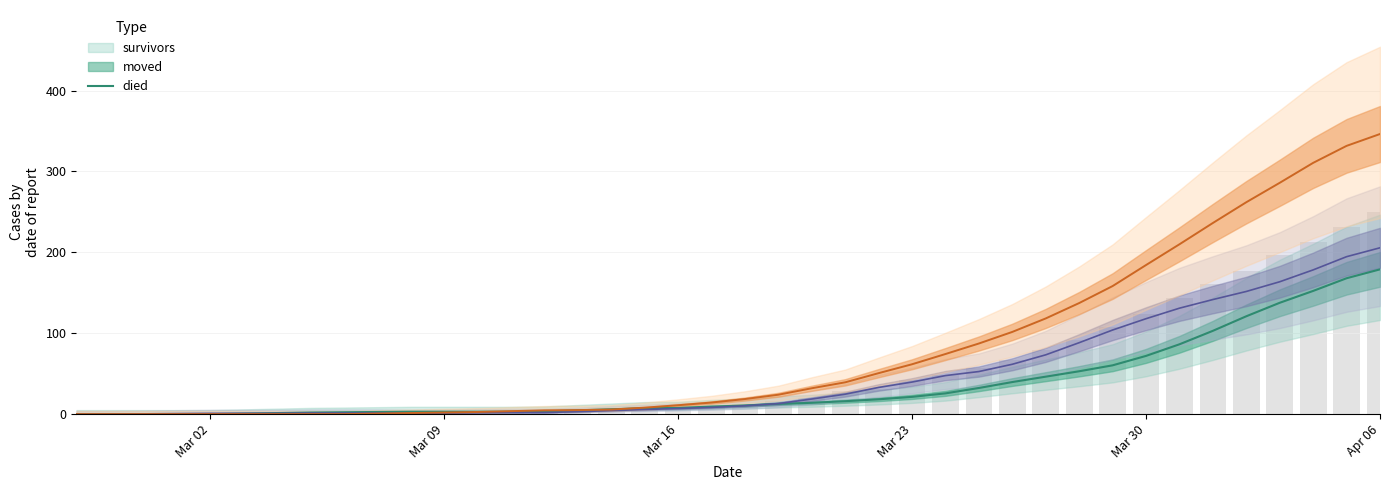

List the series in order of their overall mean, lowest first.

survivors, moved, died